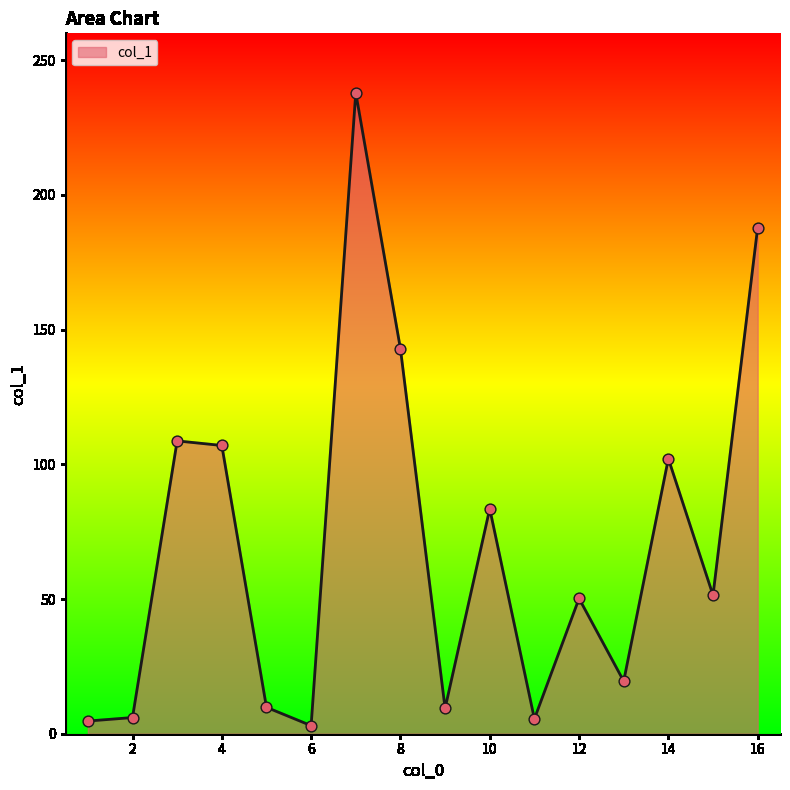

What is the difference between the maximum and minimum values?

234.9